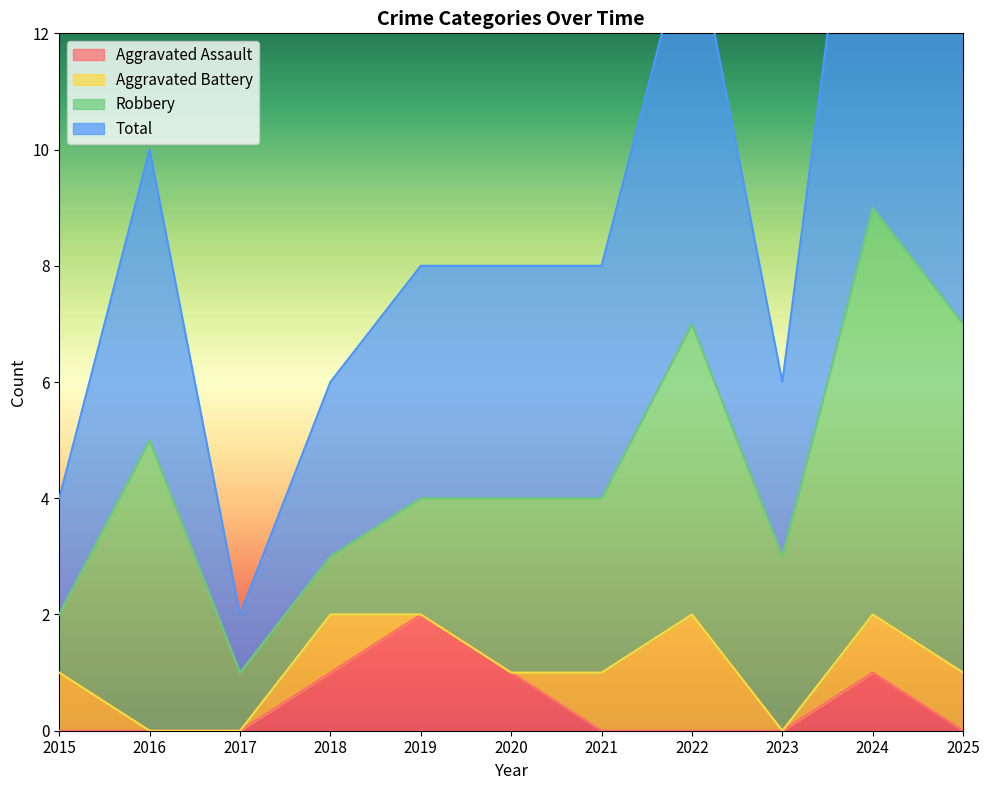

How many data points in Aggravated Assault are above 0?

4